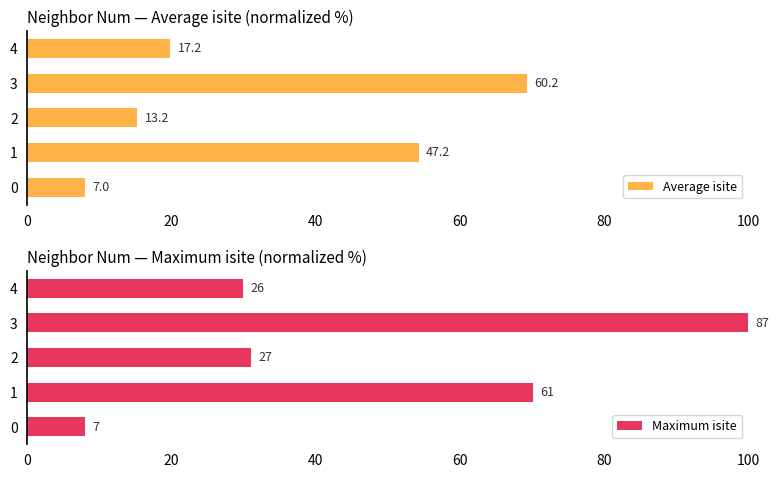

What are all the series names shown in the legend?

Average isite, Maximum isite